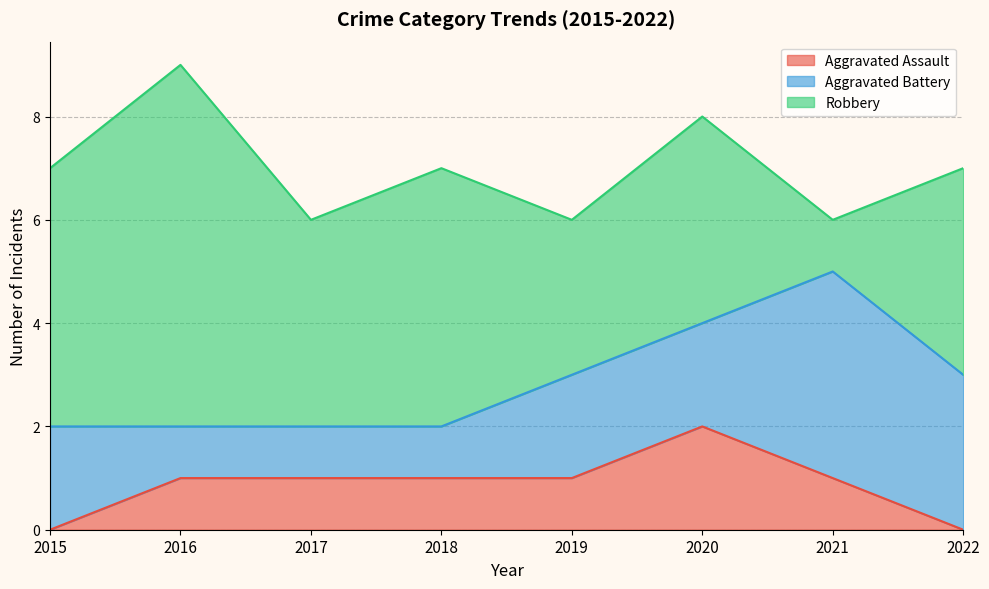

True or false: Robbery has a value of 4 at 2020.

True